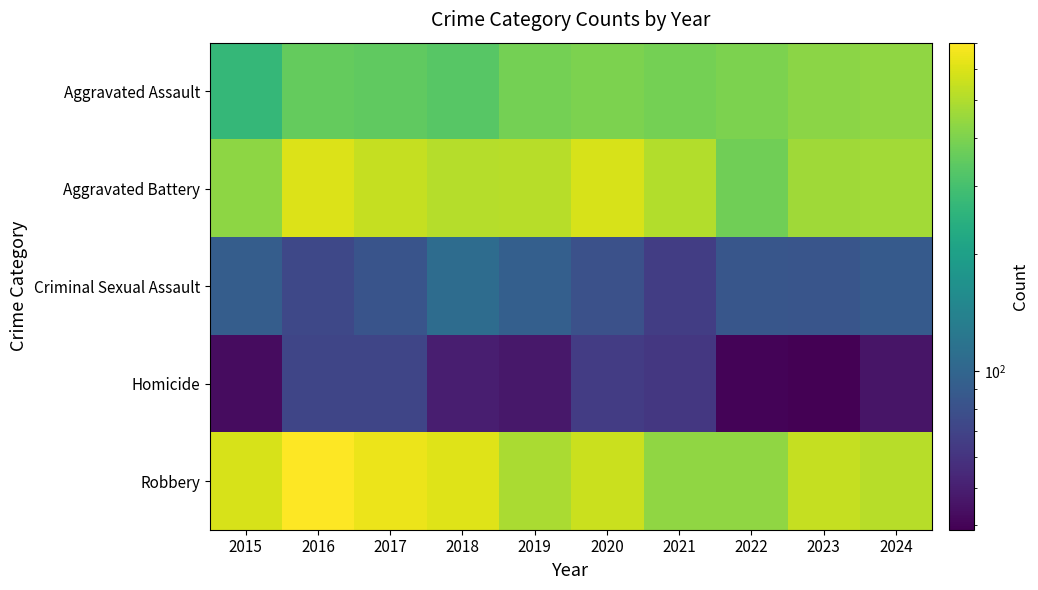

Which series has the largest range (max minus min)?

Robbery